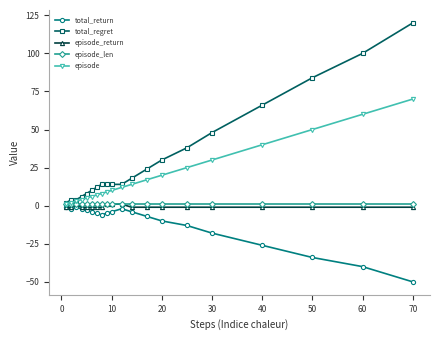

Which series has the widest spread of values?

total_regret